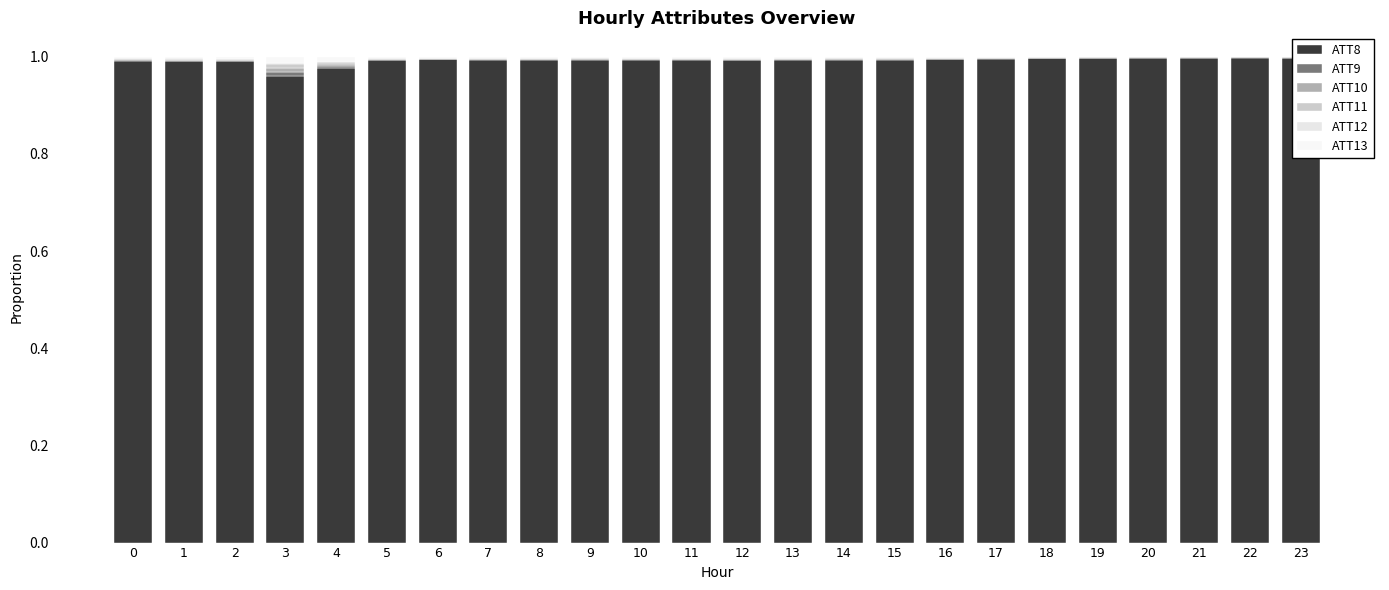

Where is ATT9 nearest to the value 0?

22